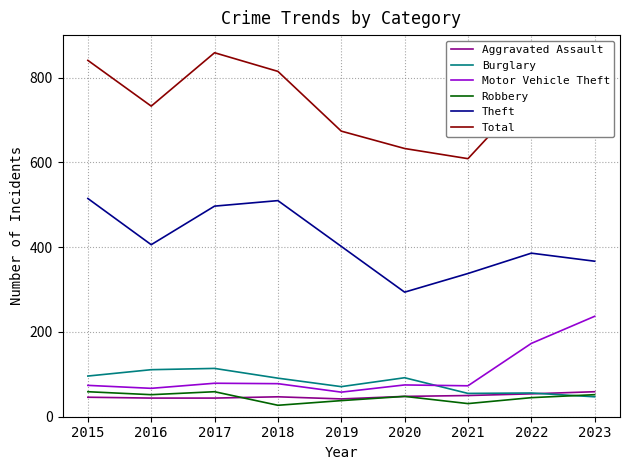

What is the sum of all Motor Vehicle Theft values?

914